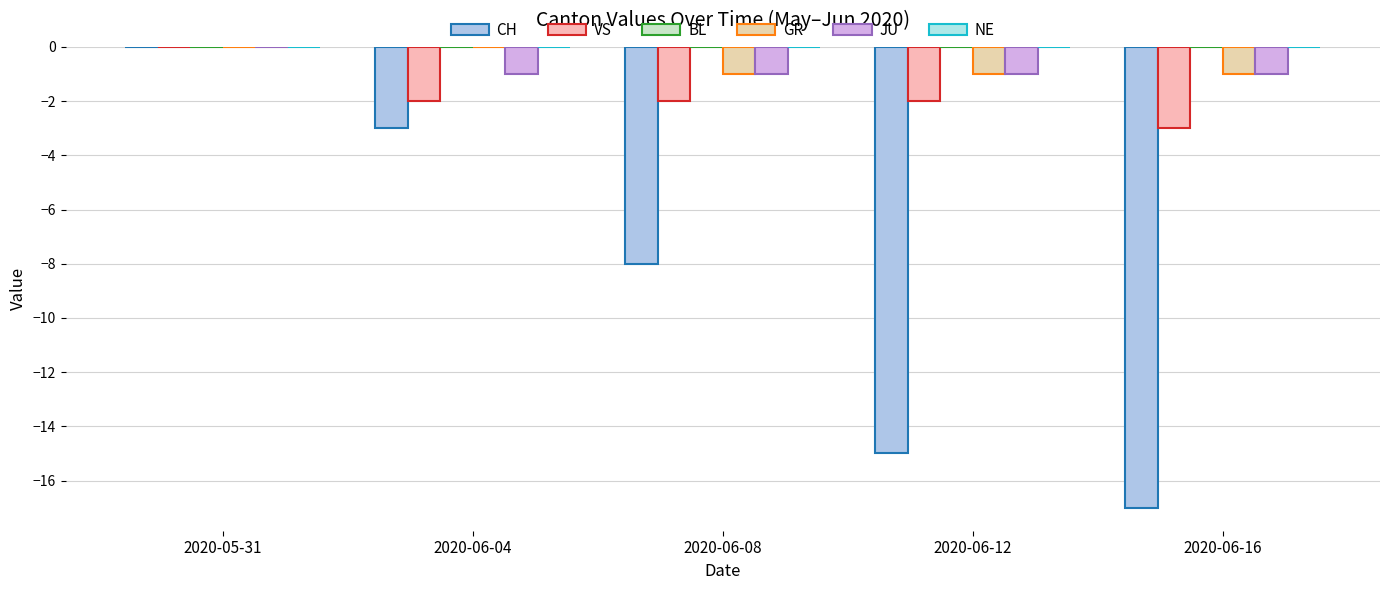

At which category does the chart reach its minimum across all series?

2020-06-16